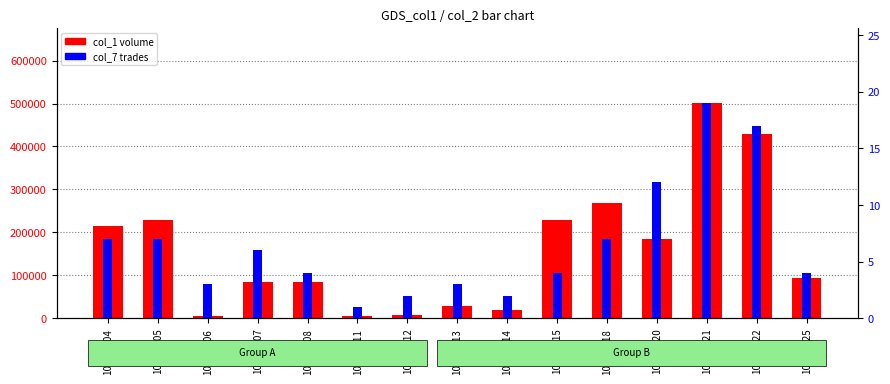

Is the value of col_7 (trades) at 100/07/15 greater than the value of col_1 (volume) at 100/07/05?

No